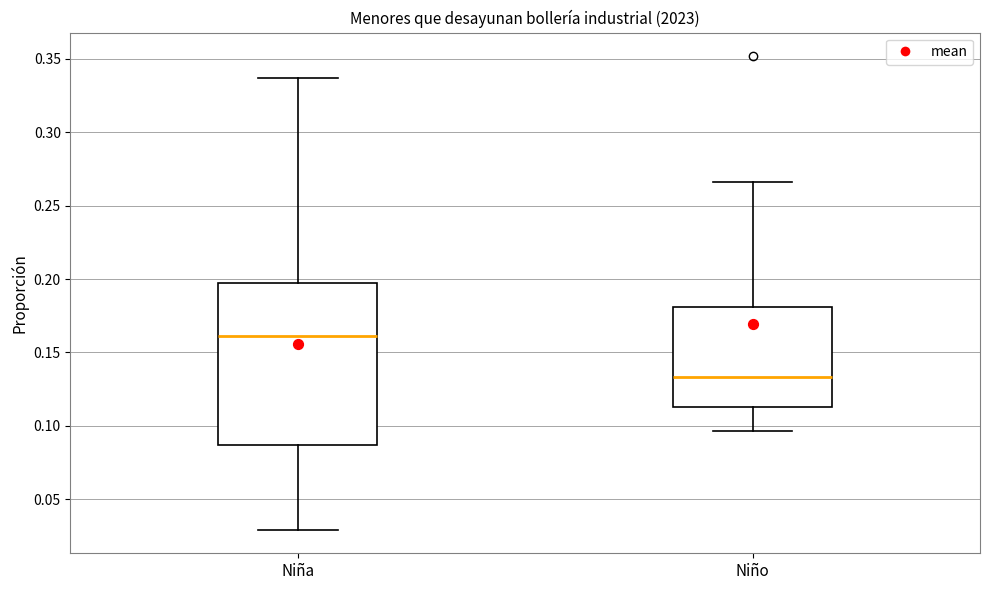

Where does the lower whisker of the box for Niña end on the y-axis? The values are not printed on the chart, so give them approximately, as read against the axis.

0.030